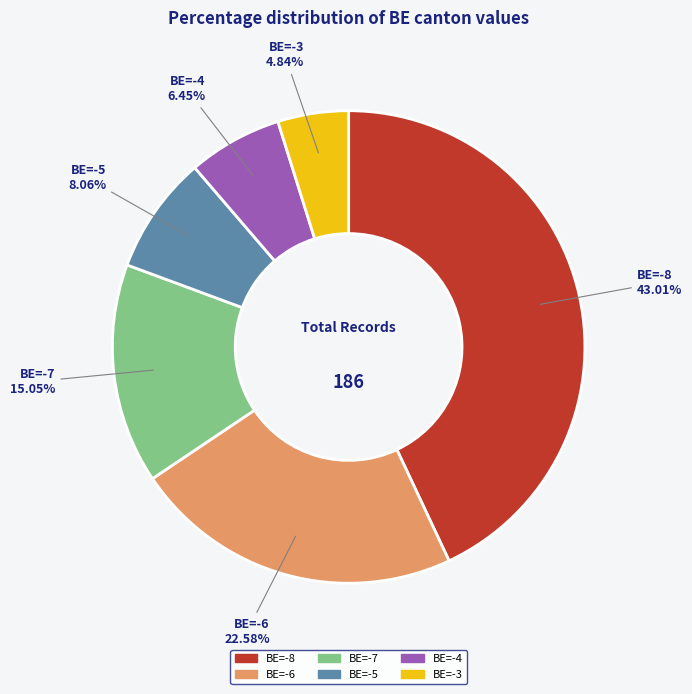

Is there any slice that represents more than half of the pie?

No